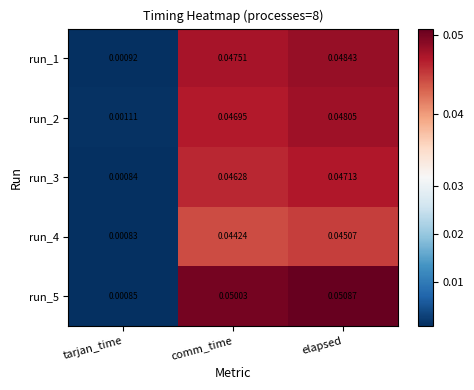

List the series in order of their peak value, lowest first.

run_4, run_3, run_2, run_1, run_5